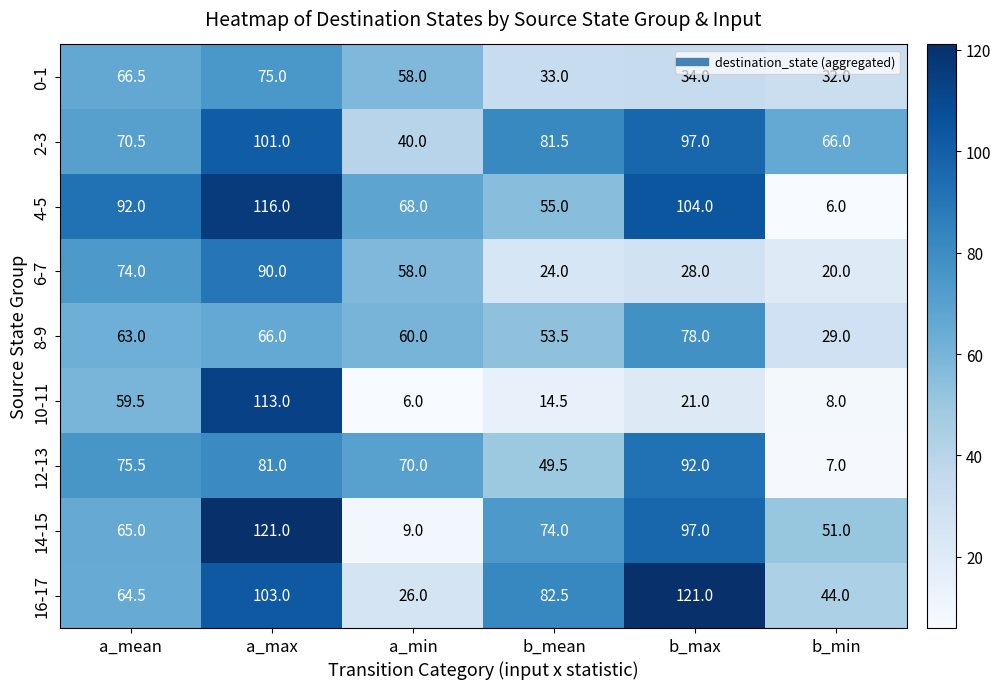

What is the spread (max minus min) of values at a_max?

55.0